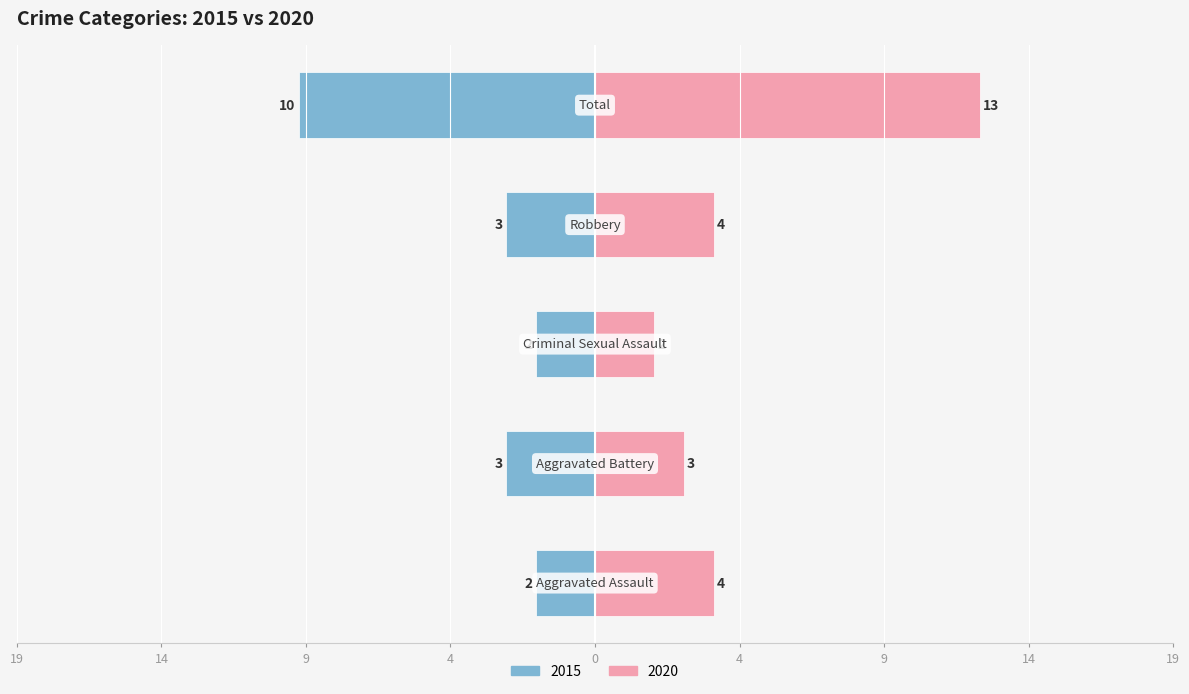

The value of 2015 at Criminal Sexual Assault is -3. True or false?

False